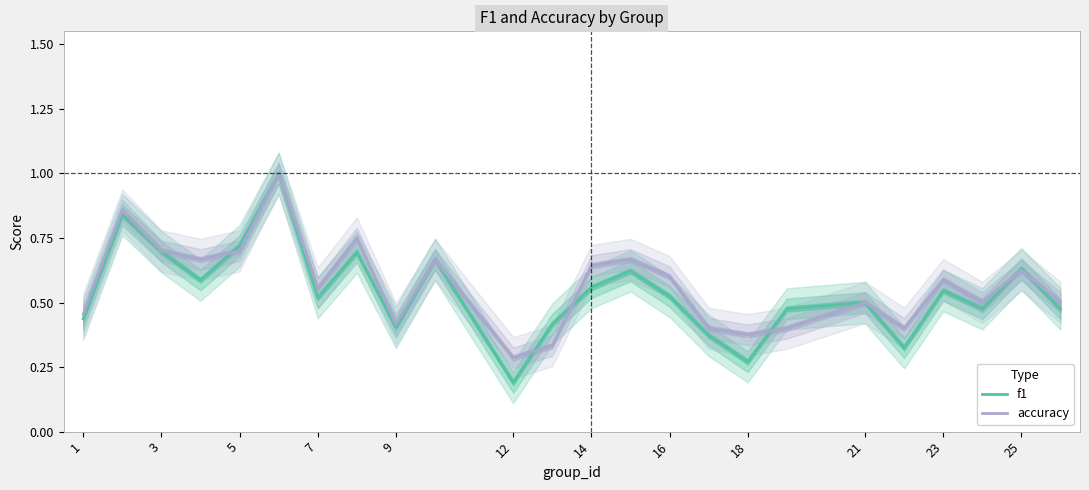

True or false: f1 has a value of 0.1 at 12.

False